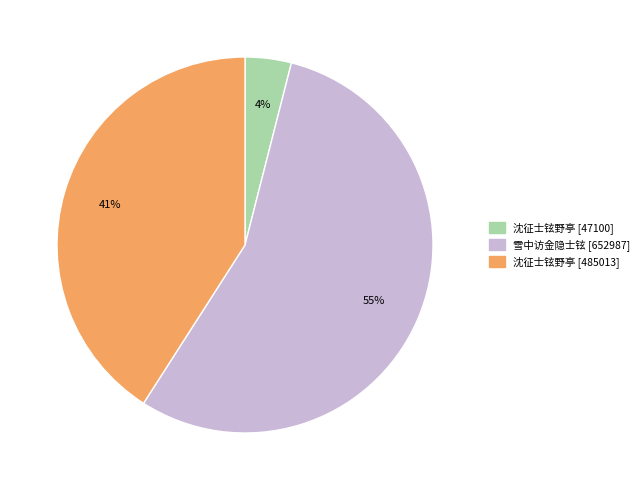

To the nearest percent, what is the difference between the largest and smallest slice percentages?

51%